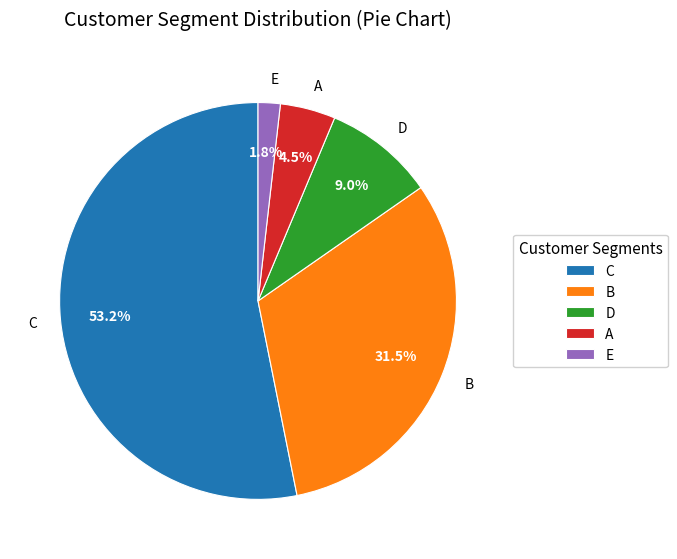

The D slice represents 9% of the pie. True or false?

True